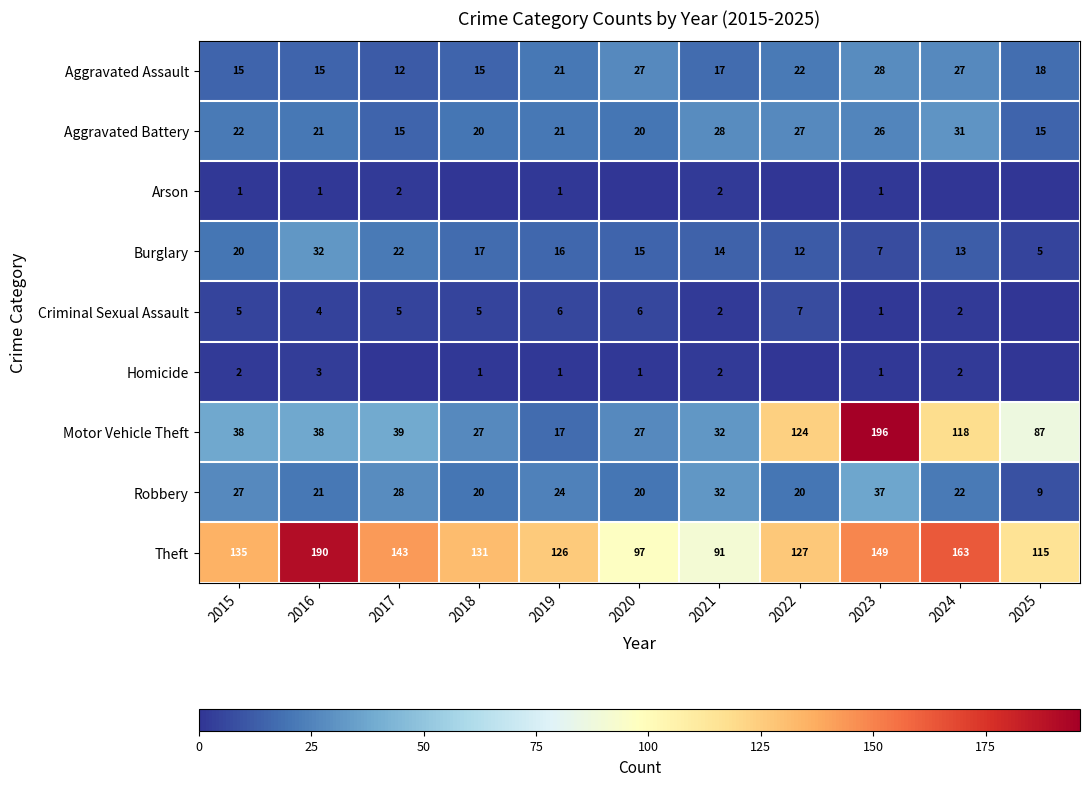

Is the value of Motor Vehicle Theft at 2024 greater than the value of Aggravated Battery at 2023?

Yes